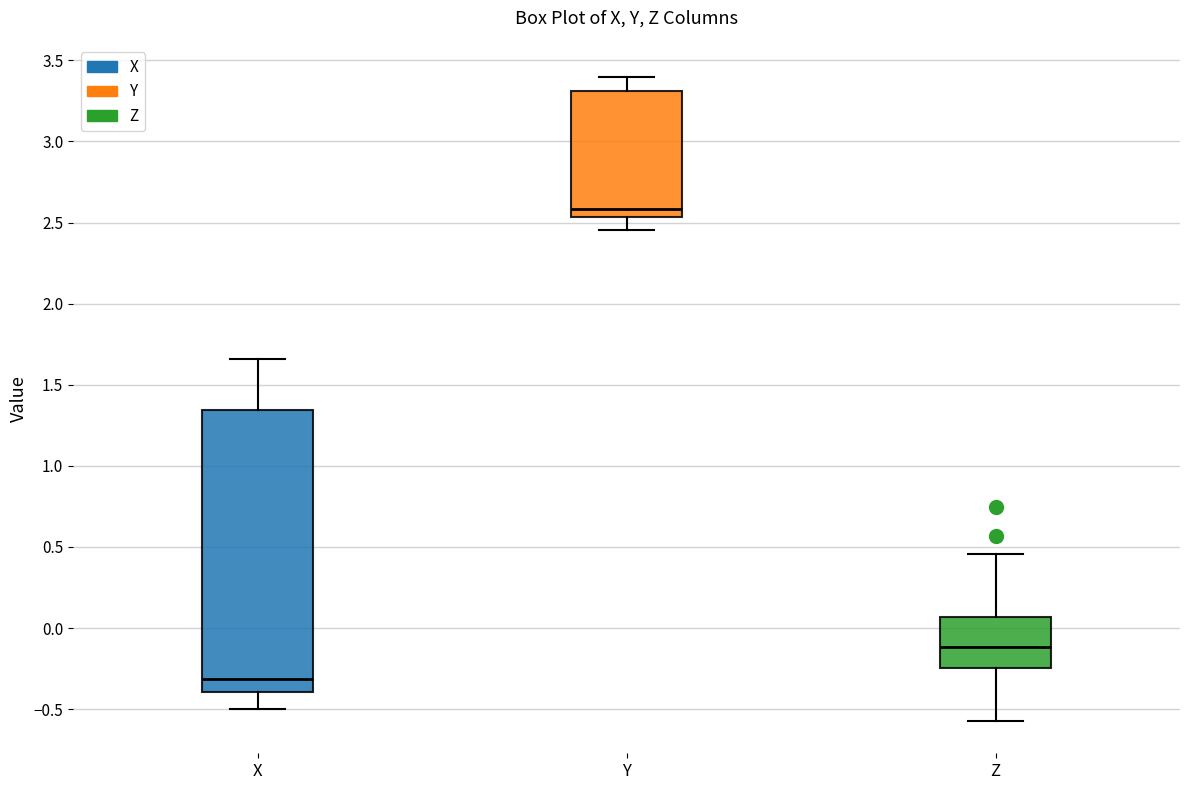

Which box has the highest median line?

Y